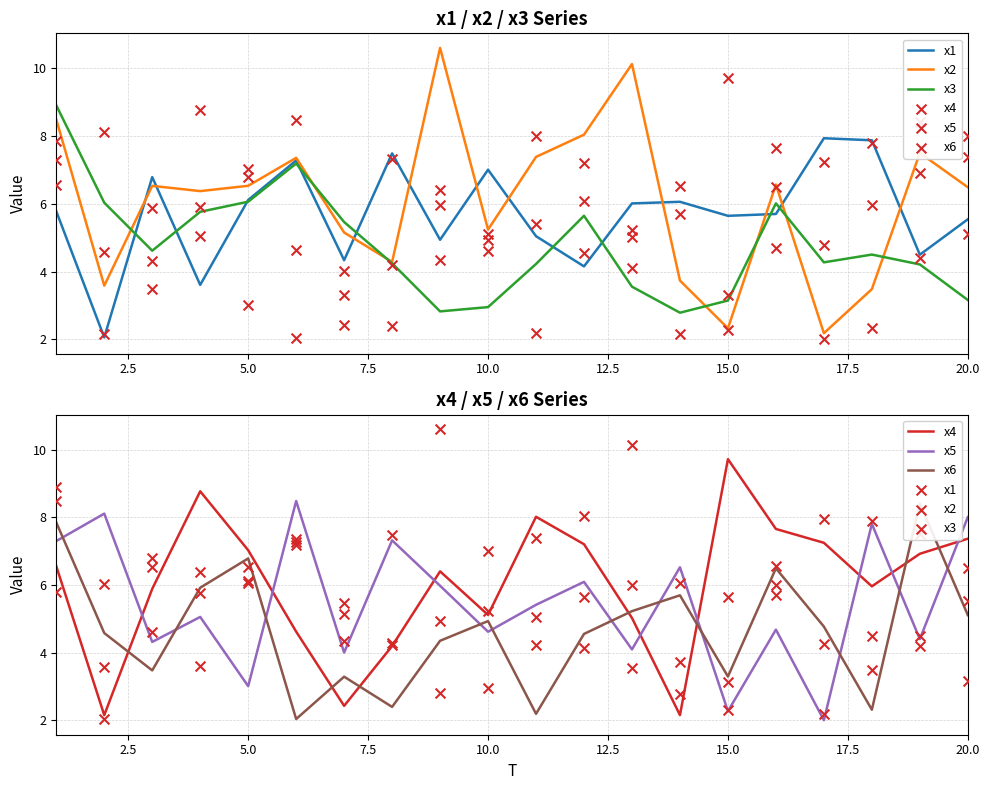

What is the total value across all series at 7.5?

35.5